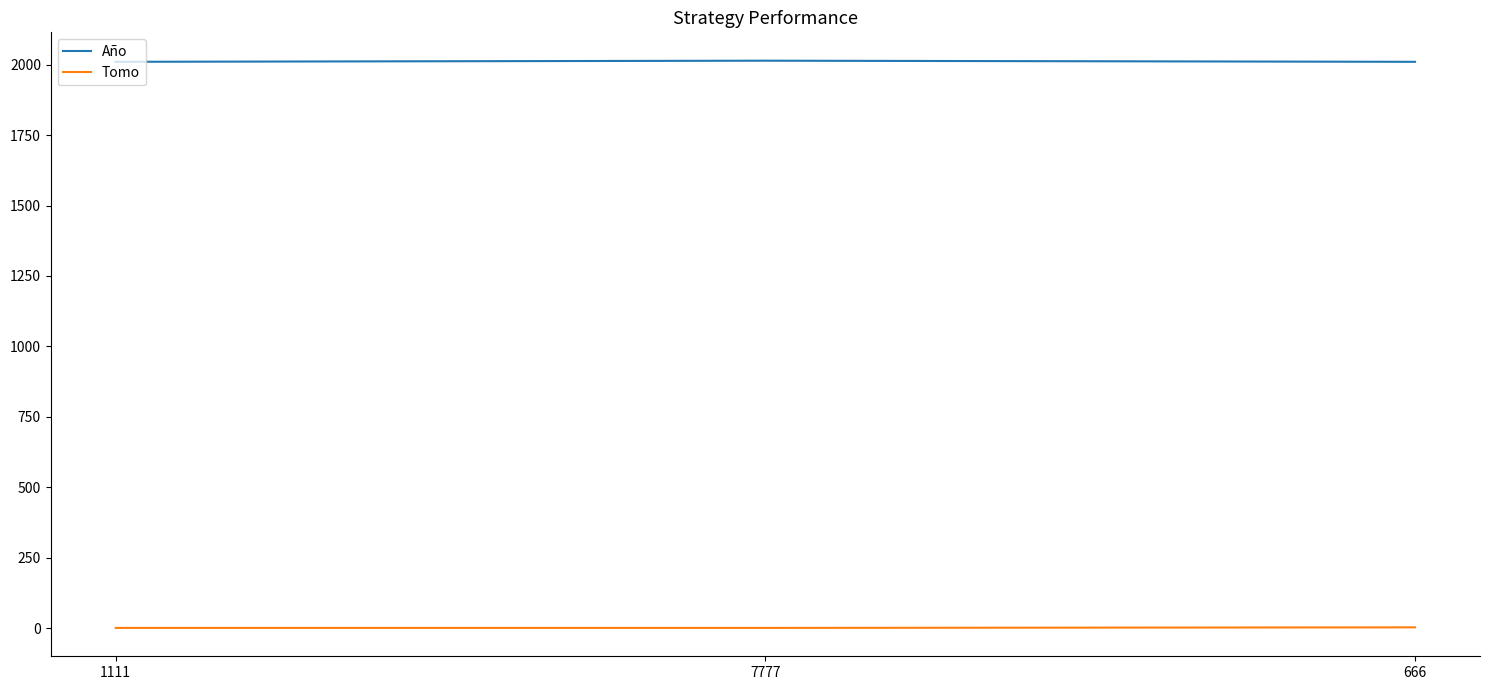

True or false: Año has a value of 2010 at 1111.

True